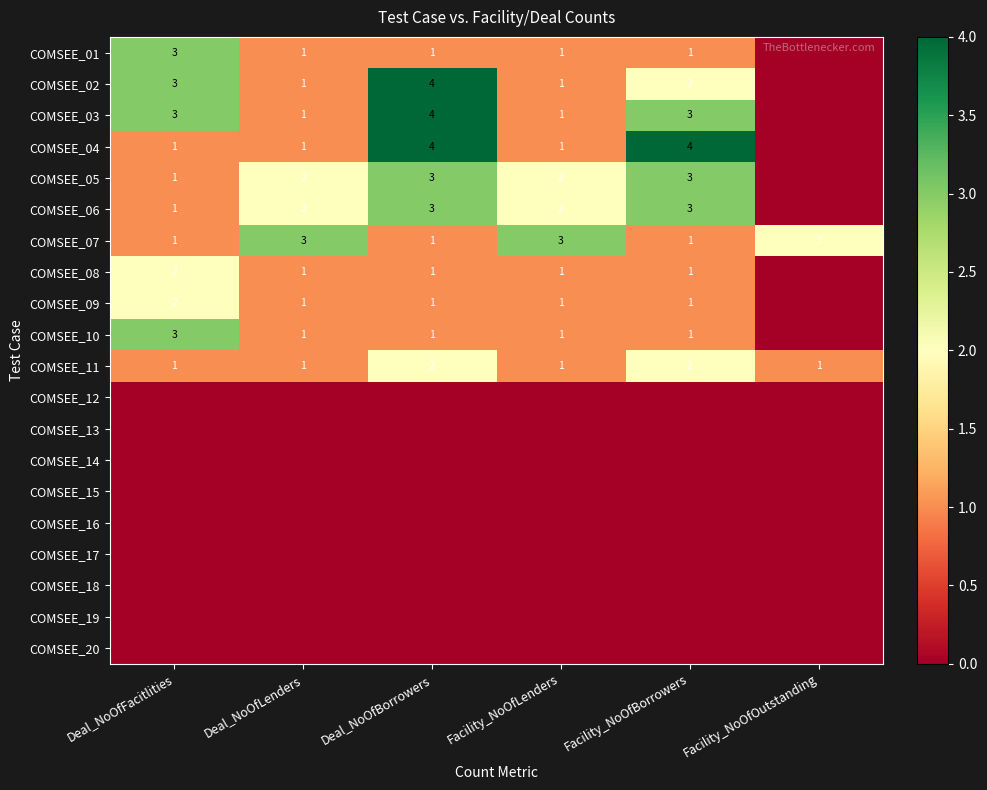

True or false: COMSEE_09 has a value of 1 at Deal_NoOfBorrowers.

True